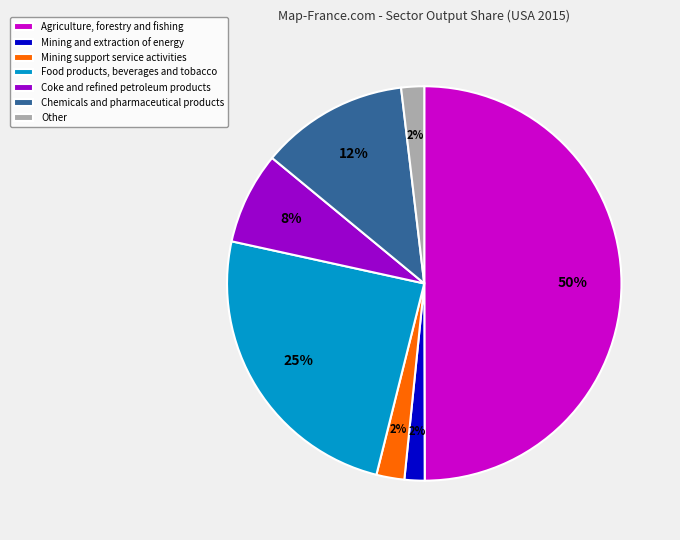

Does Other represent more than half of the total?

No